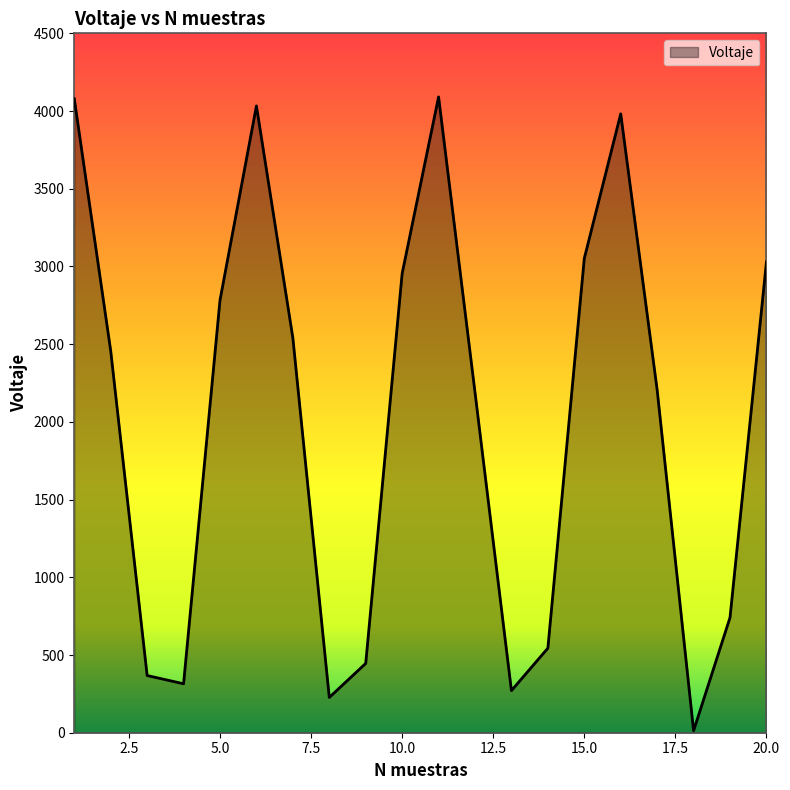

What is the maximum value shown in the chart?

4091